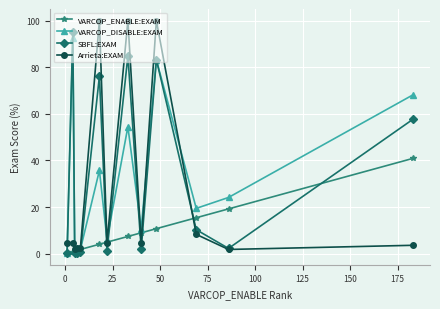

What is the maximum value for SBFL:EXAM?

95.3